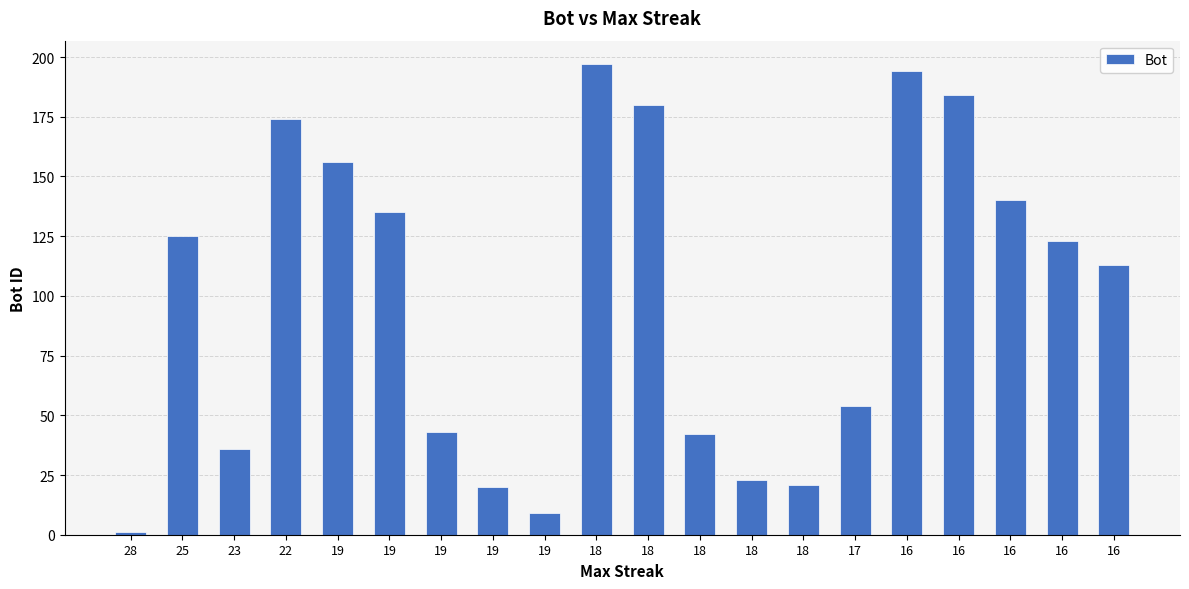

True or false: the data shows 84 at 17.

False